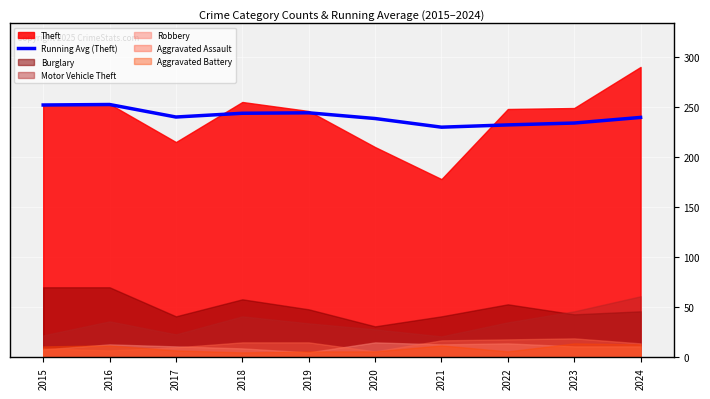

How many categories are shown in the chart?

10